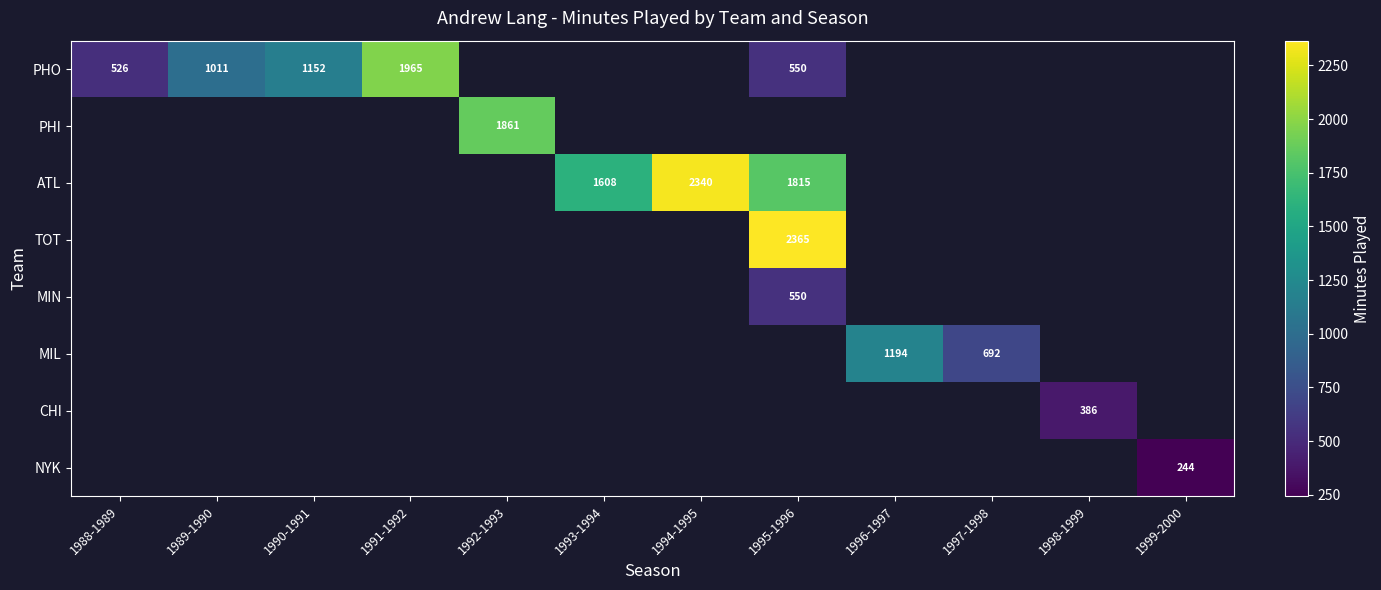

The PHI series shows 1861 at 1992-1993. True or false?

True